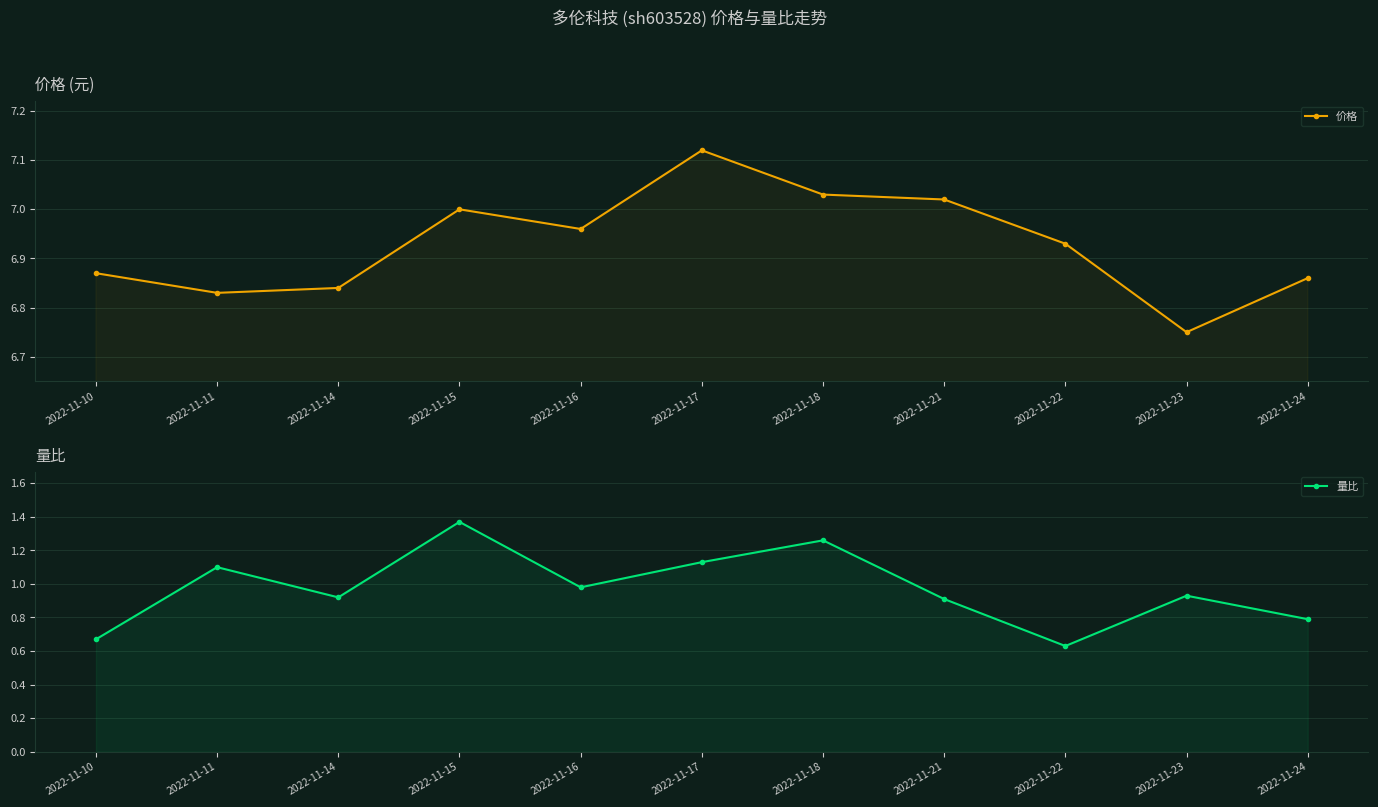

What are all the series names shown in the legend?

价格, 量比